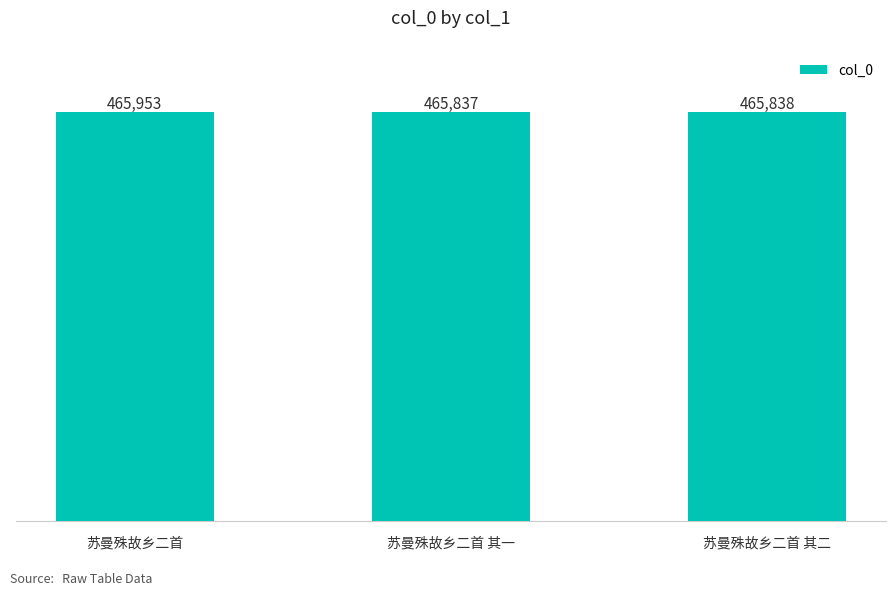

Reading left to right, transcribe all the data shown in this chart.

苏曼殊故乡二首=465953	苏曼殊故乡二首 其一=465837	苏曼殊故乡二首 其二=465838